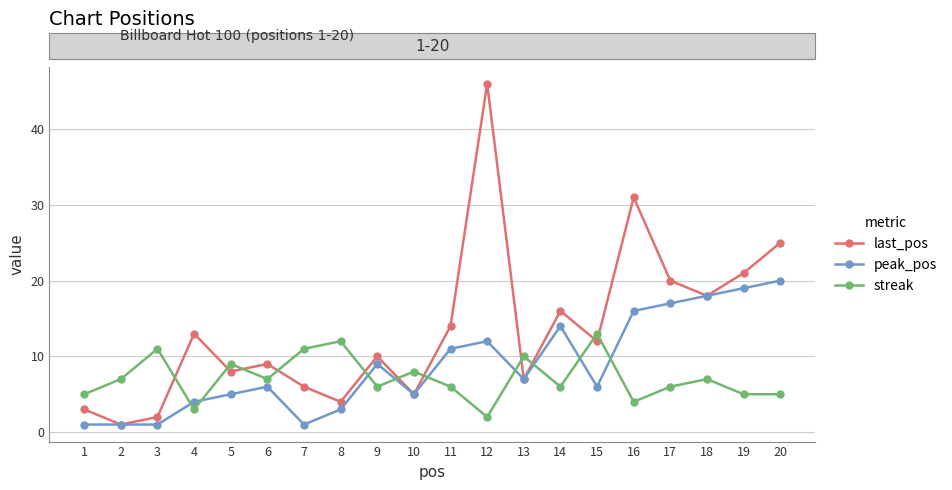

Rank the series at 1 from highest to lowest value.

streak, last_pos, peak_pos